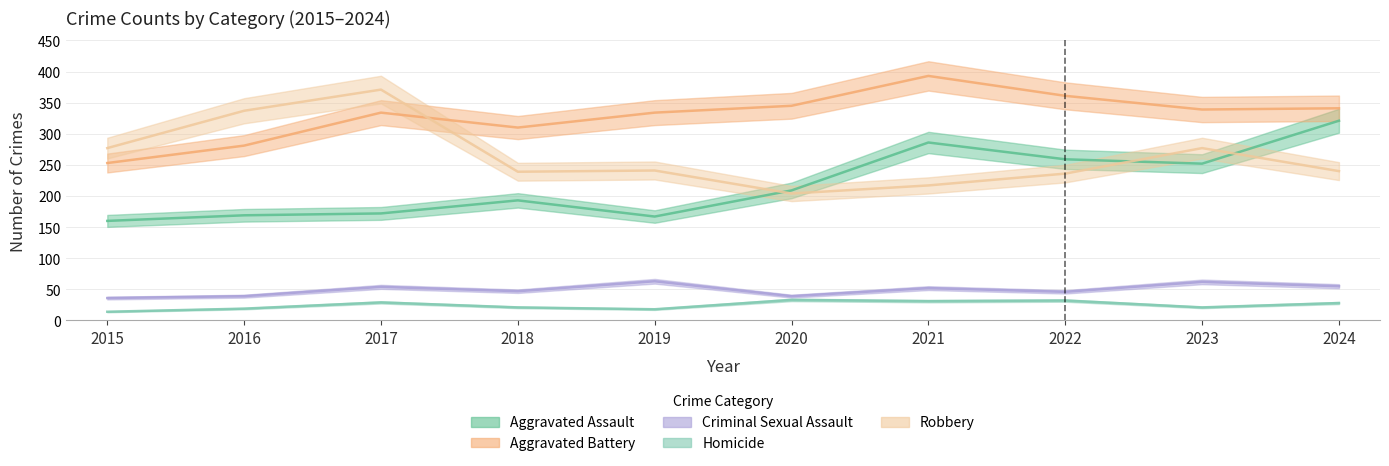

What is the total value across all series at 2017?

960